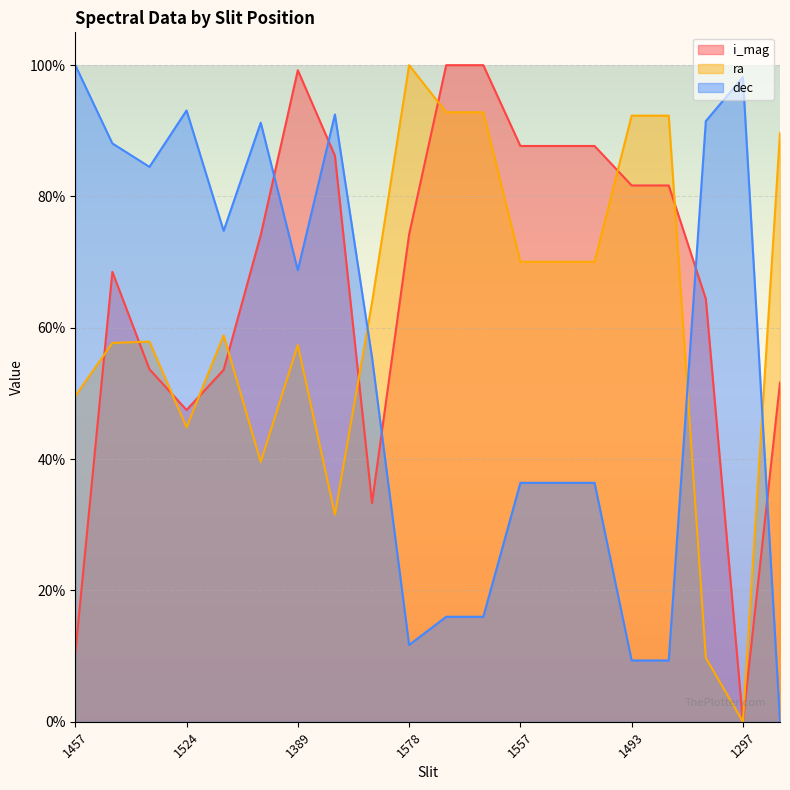

Where is the first local minimum for i_mag?

1524